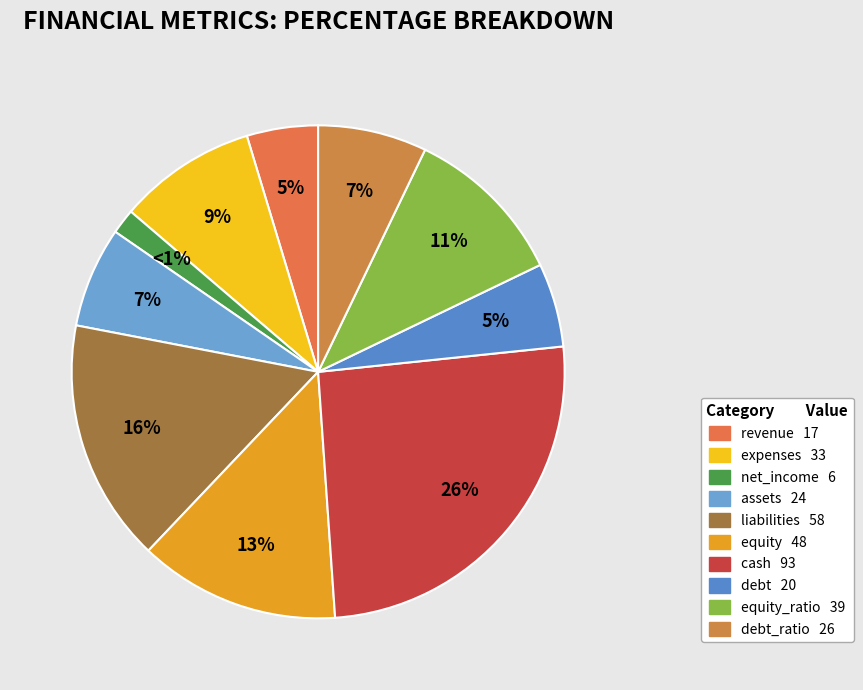

Is there a majority slice in this chart?

No